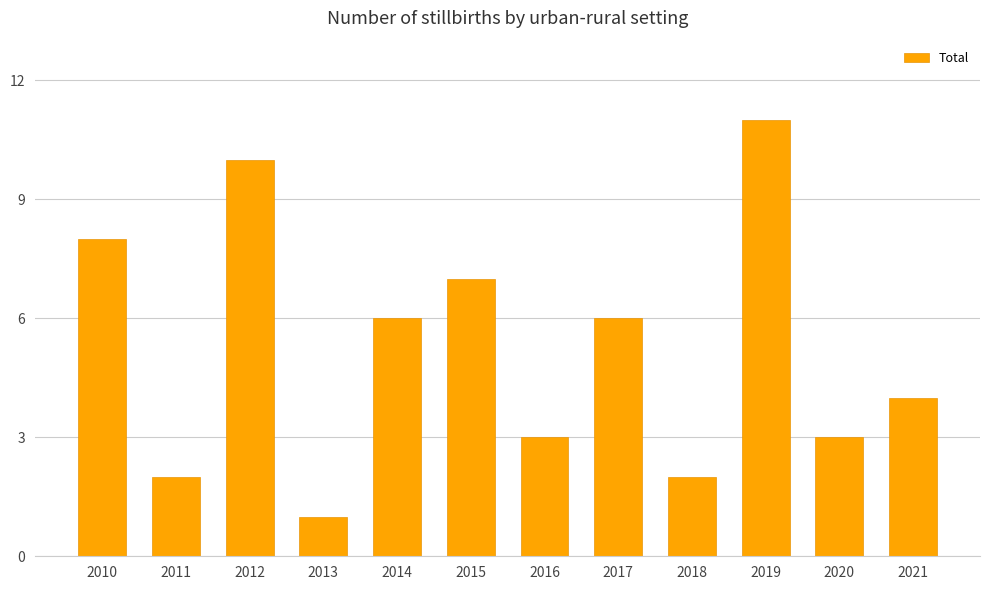

Are the bars grouped side by side (vs. stacked)?

No